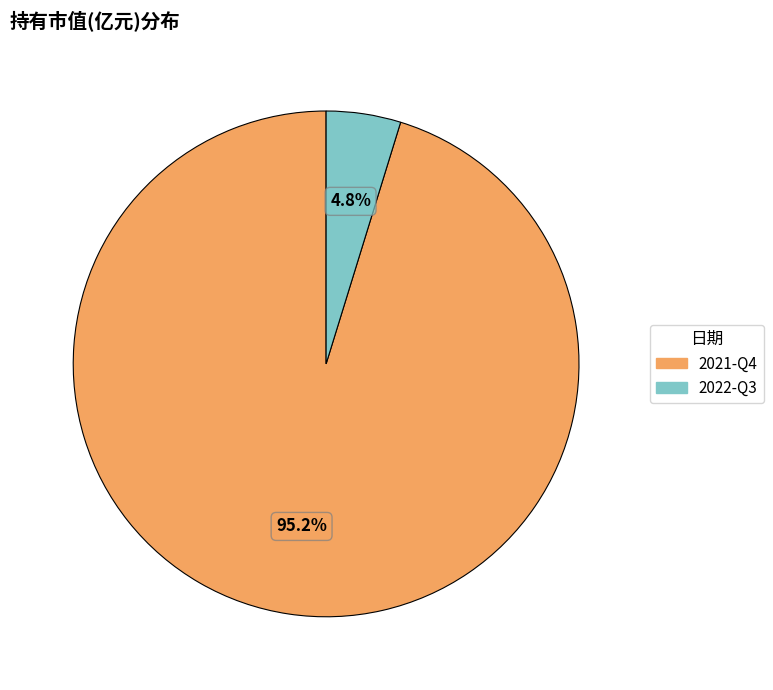

Does any single category account for the majority?

Yes